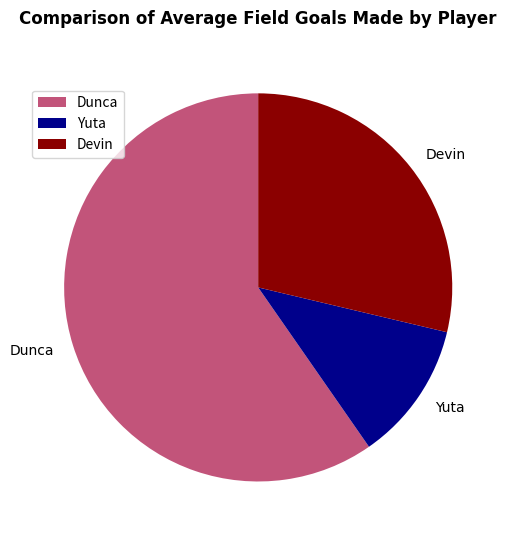

Is there a majority slice in this chart?

Yes